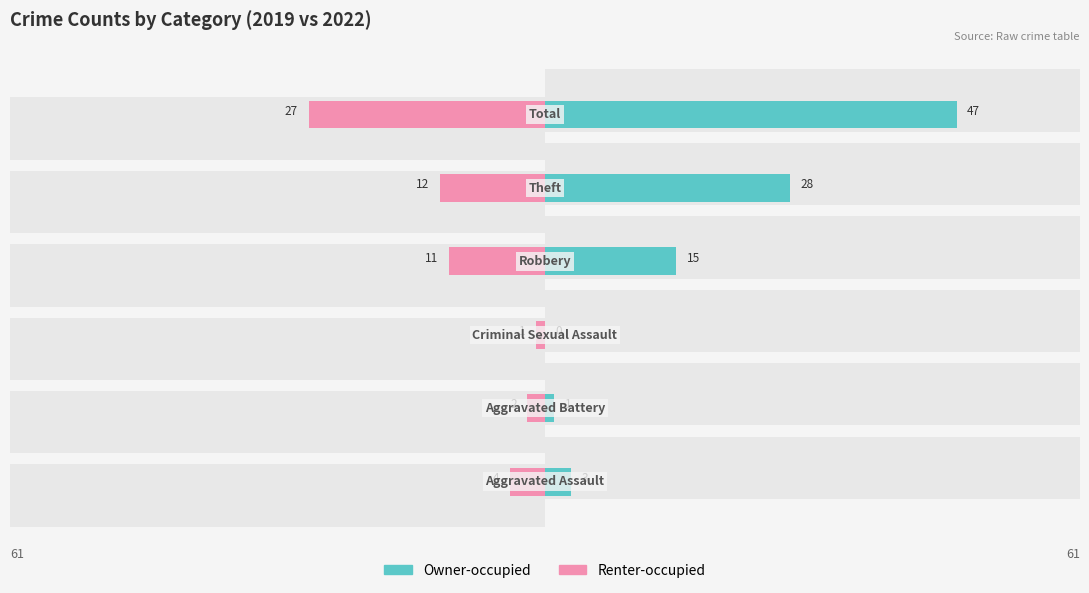

Count the number of data series in this chart.

2